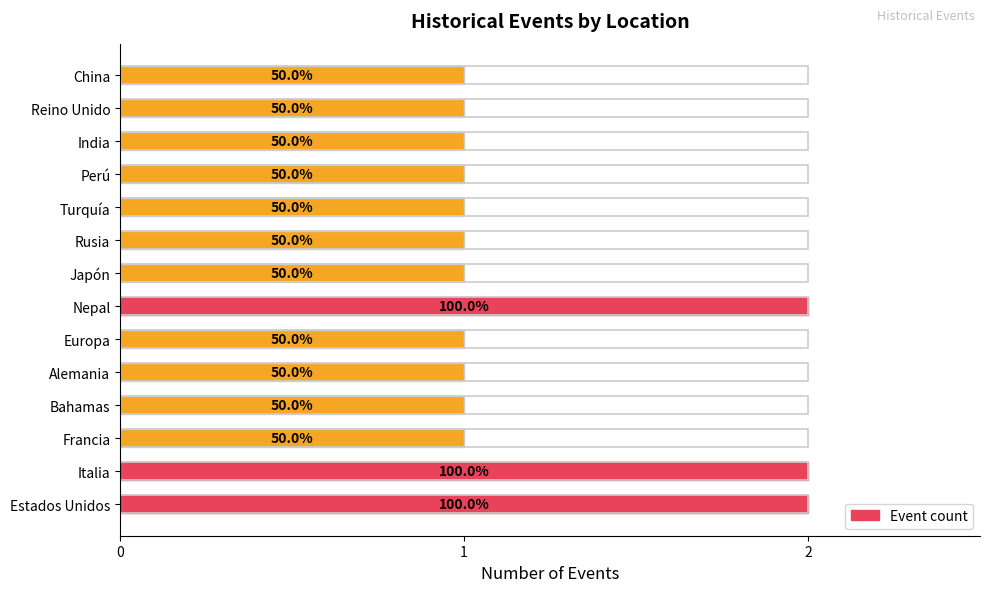

Is it true that the value at Japón is 1?

True